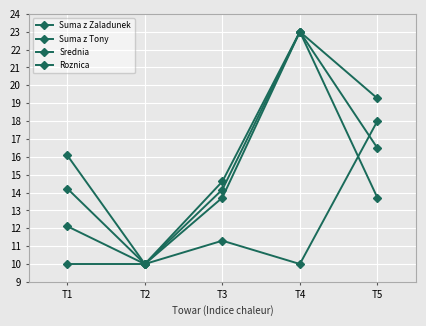

True or false: Suma z Zaladunek and Srednia intersect in this chart.

False